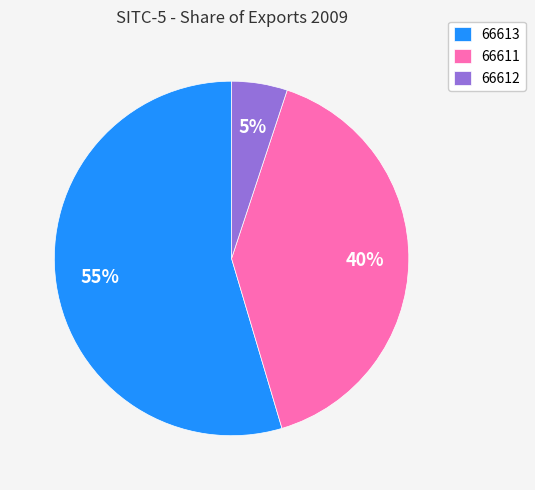

How many segments does this pie chart have?

3